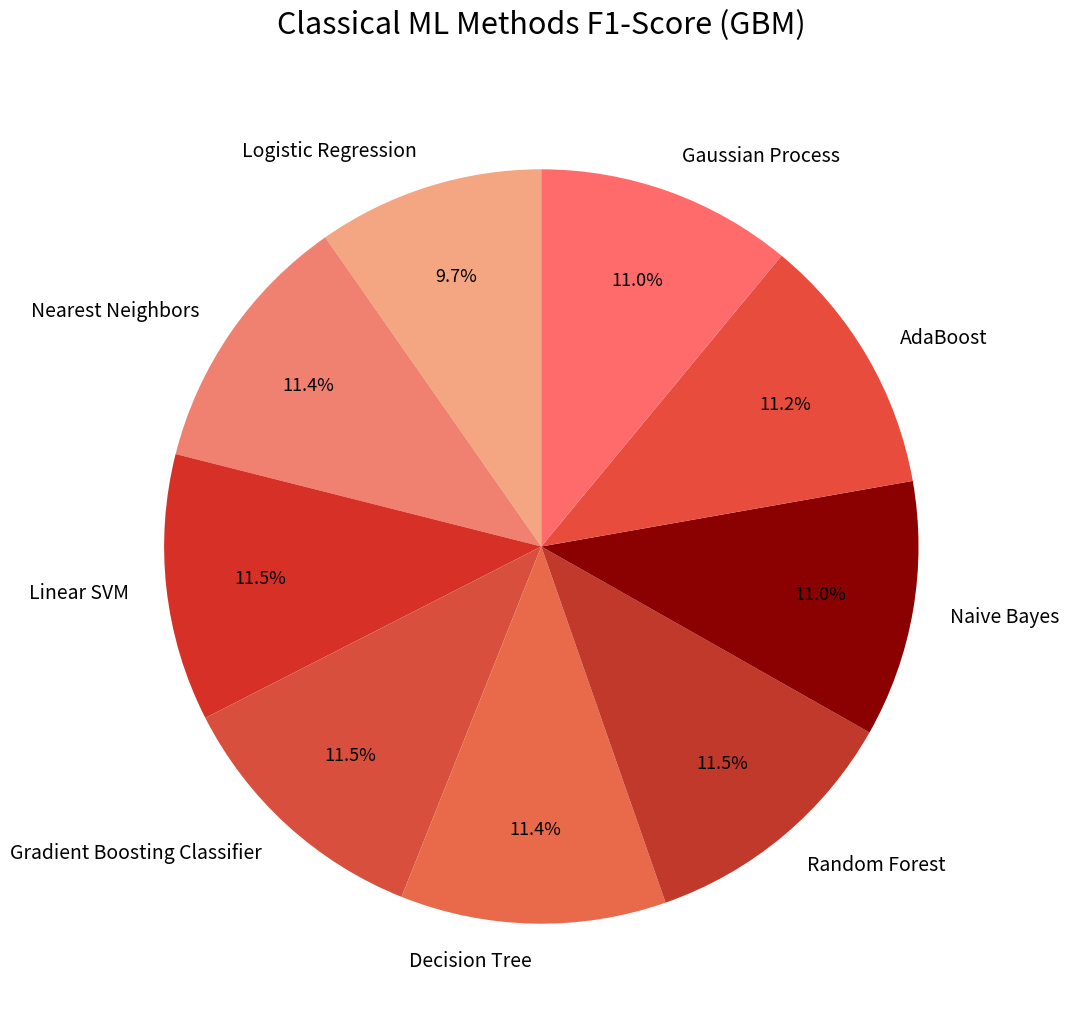

Is there any slice that represents more than half of the pie?

No